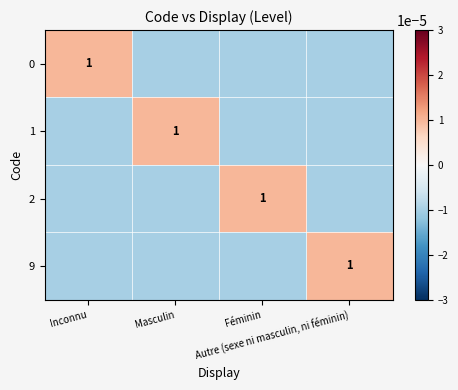

Rank the series at Féminin from highest to lowest value.

2, 0, 1, 9